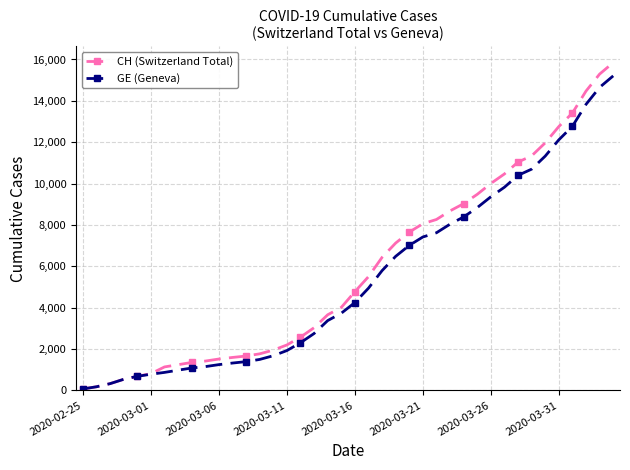

Reading right to left, list all the values displayed in this chart.

CH (Switzerland Total): 15850	15294	14473	13413	12758	11971	11340	11041	10467	10005	9481	9030	8681	8265	8061	7654	7125	6434	5501	4775	4014	3658	3033	2577	2199	1949	1770	1664	1595	1519	1420	1353	1245	1137	814	682	540	329	178	73
GE (Geneva): 15208	14652	13831	12771	12116	11329	10698	10399	9825	9363	8839	8388	8039	7623	7419	7012	6483	5792	4944	4248	3733	3377	2752	2306	1928	1678	1499	1393	1324	1248	1152	1085	979	872	784	682	540	329	178	73